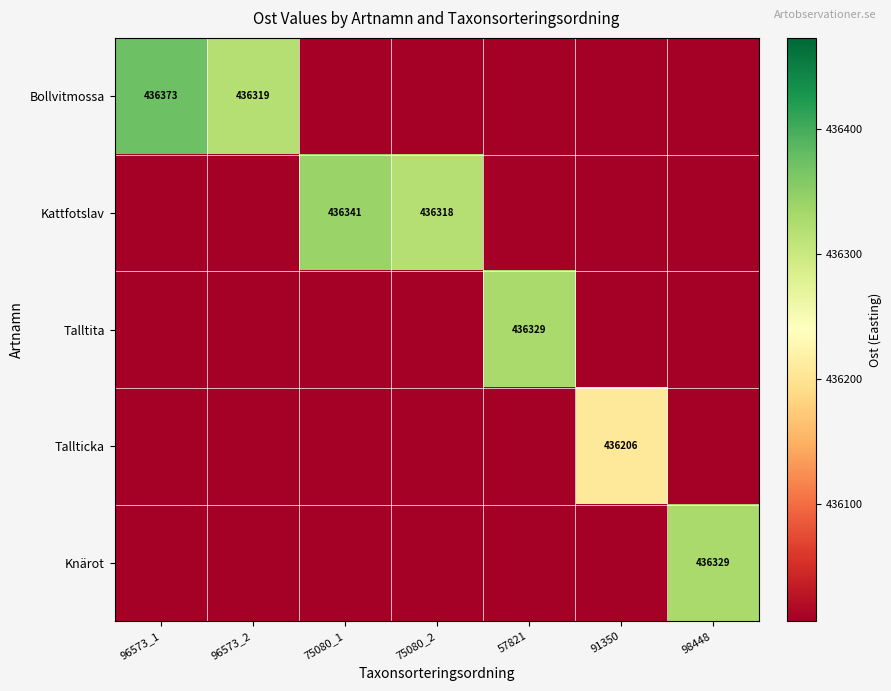

Is it true that Kattfotslav equals 436341 at 75080_1?

True